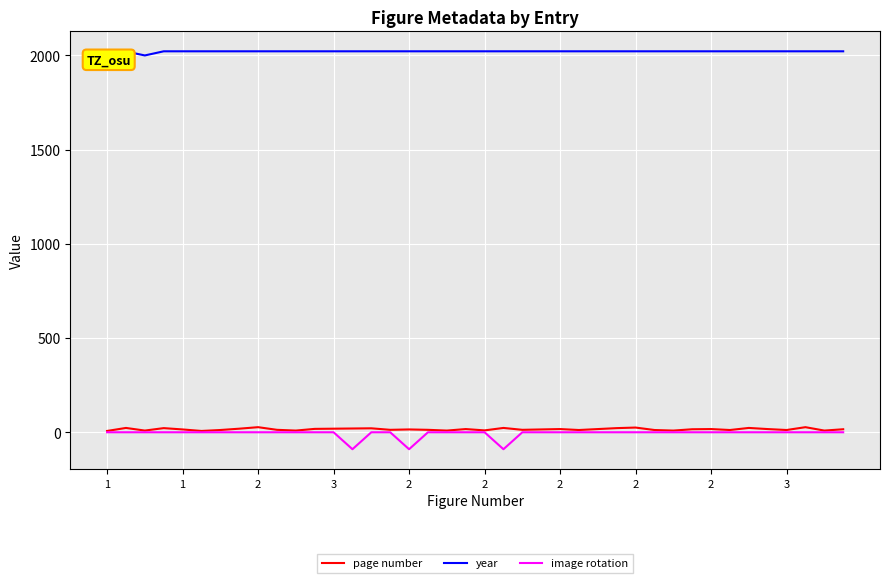

True or false: year and page number intersect in this chart.

False